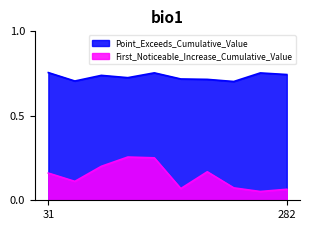

List the series in order of their peak value, lowest first.

First_Noticeable_Increase_Cumulative_Value, Point_Exceeds_Cumulative_Value